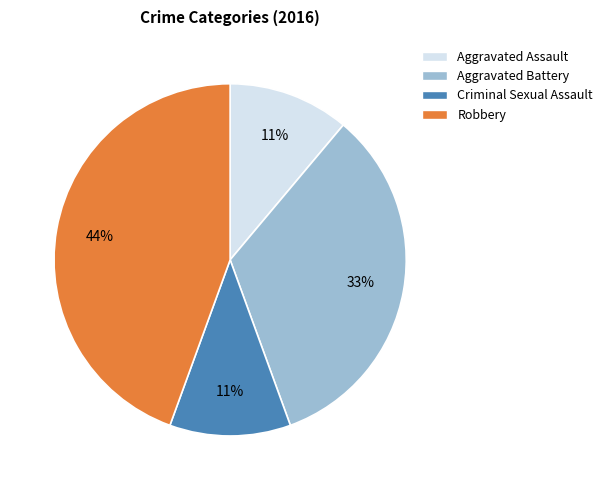

Does Criminal Sexual Assault represent more than half of the total?

No